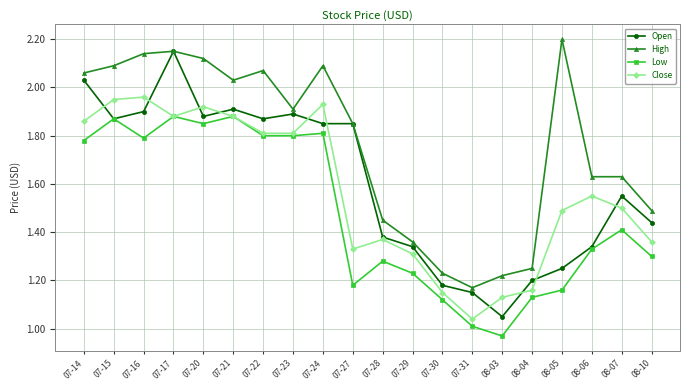

At which category does Low reach its first local valley?

07-16